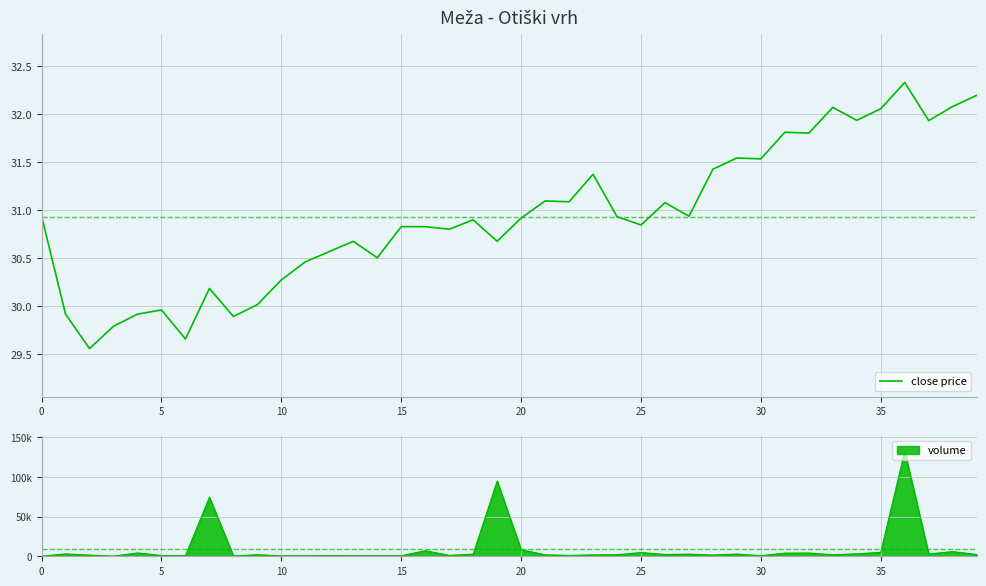

Reading right to left, list all the values displayed in this chart.

32.2	32.1	31.9	32.3	32.1	31.9	32.1	31.8	31.8	31.5	31.5	31.4	30.9	31.1	30.8	30.9	31.4	31.1	31.1	30.9	30.7	30.9	30.8	30.8	30.8	30.5	30.7	30.6	30.5	30.3	30.0	29.9	30.2	29.7	30.0	29.9	29.8	29.6	29.9	30.9